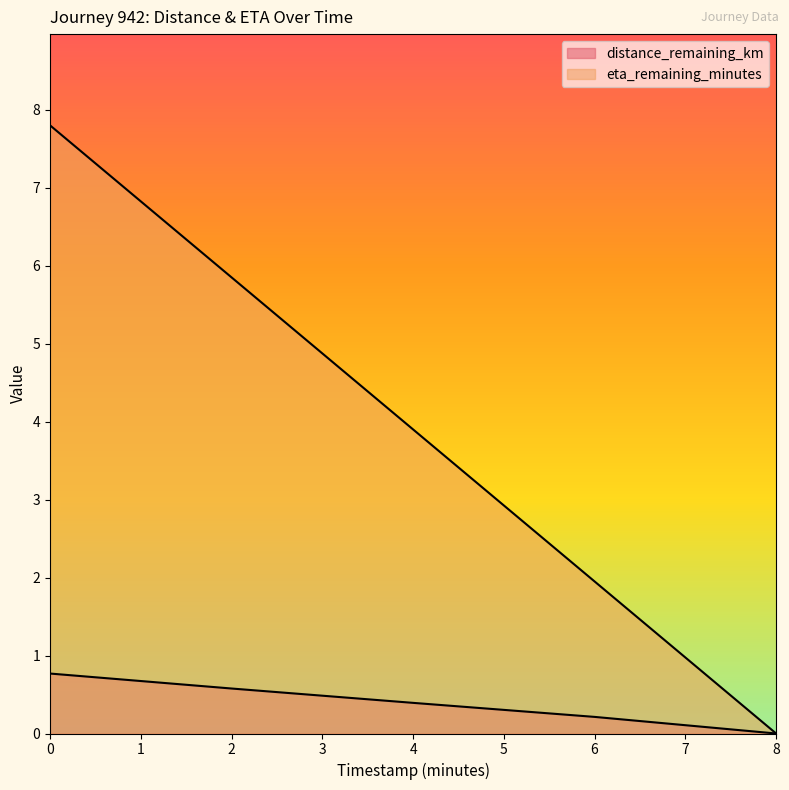

Which series changed the most between 2.0 and 4.0?

eta_remaining_minutes